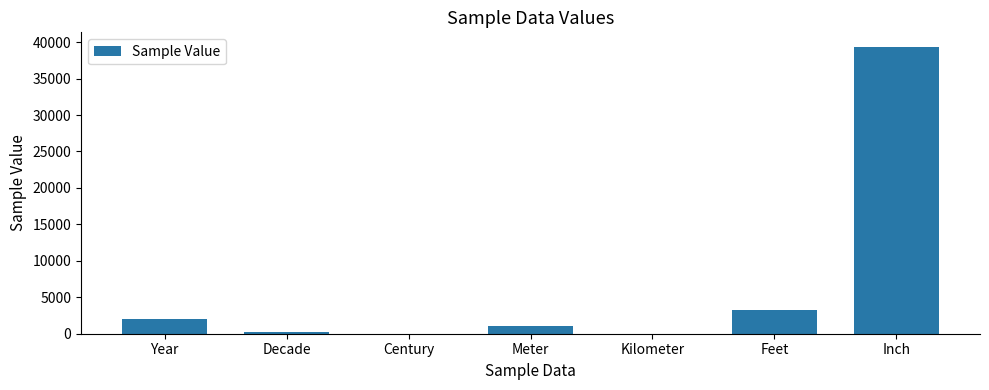

The chart shows a value of 3280.8 at Feet. True or false?

True